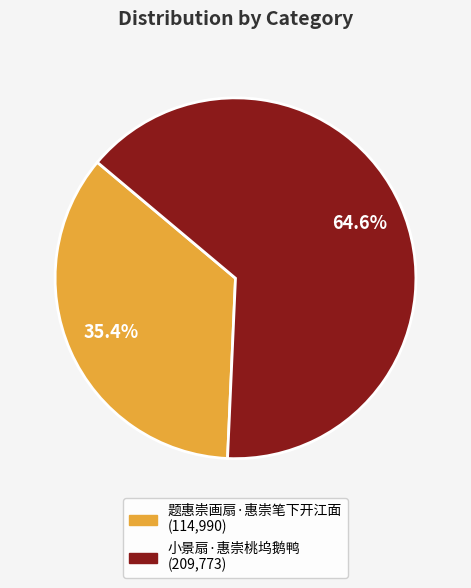

Do 小景扇·惠崇桃坞鹅鸭 and 题惠崇画扇·惠崇笔下开江面 together represent more than half of the pie?

Yes